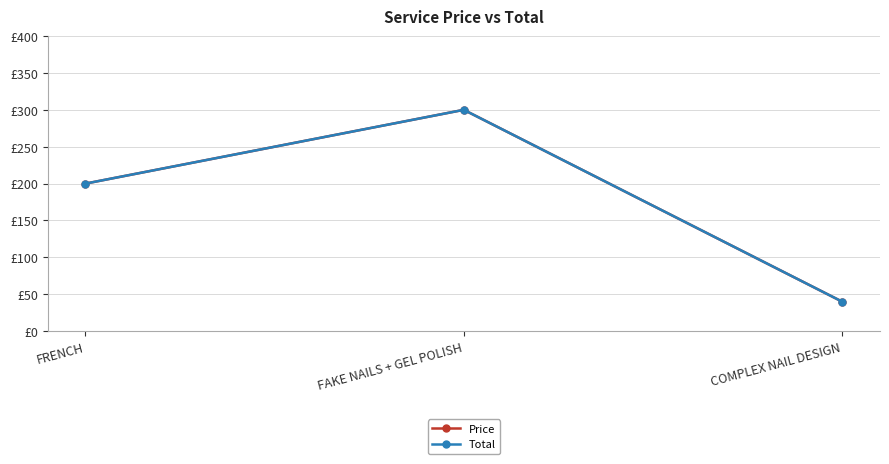

What is the sum of all Total values?

540